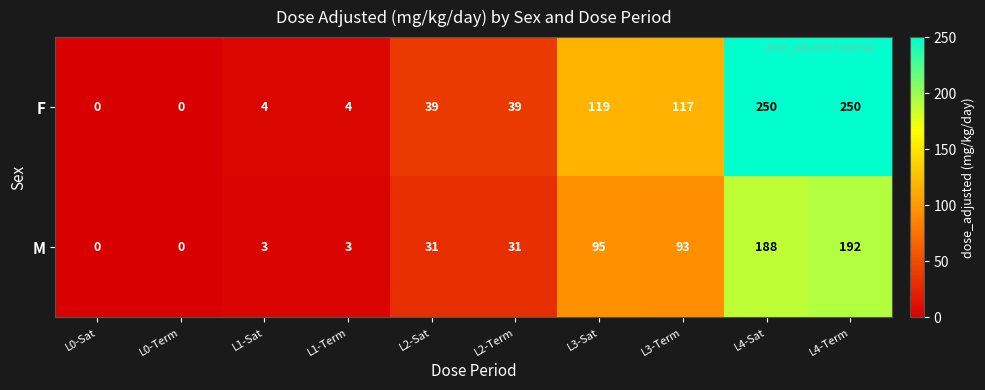

Reading left to right, extract all data points from this chart.

F: 0	0	4	4	39	39	119	117	250	250
M: 0	0	3	3	31	31	95	93	188	192